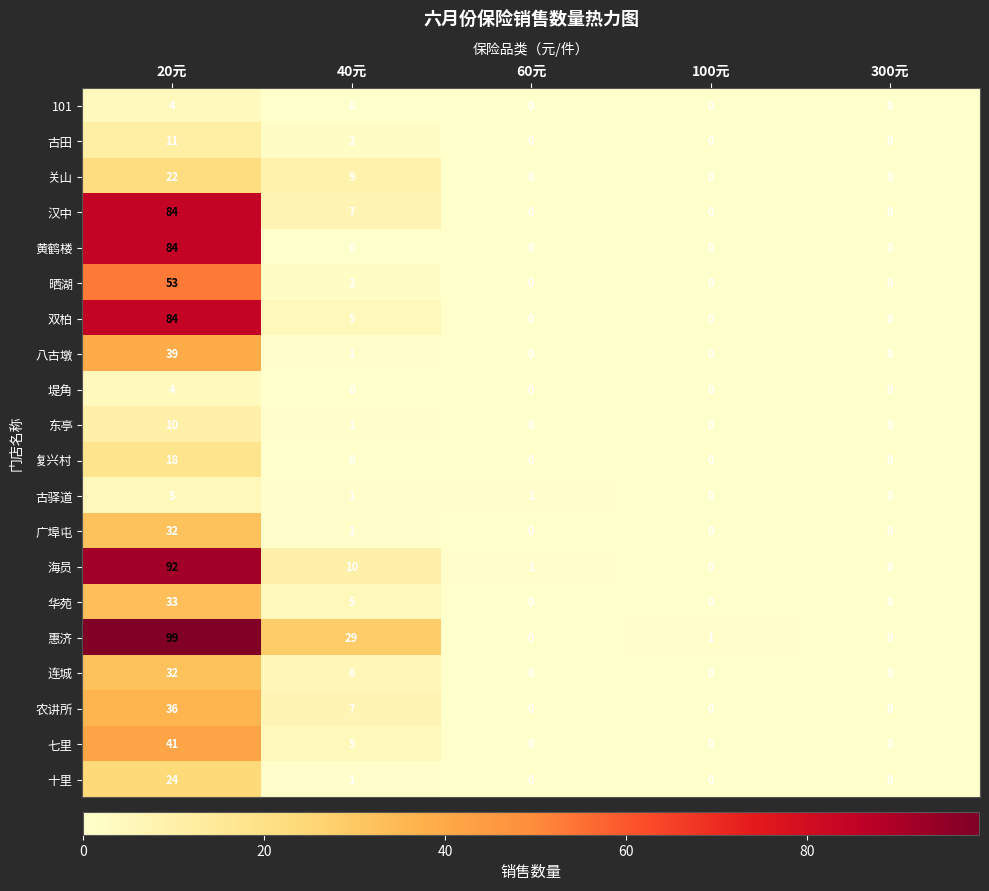

Which series has the largest total across all categories?

惠济